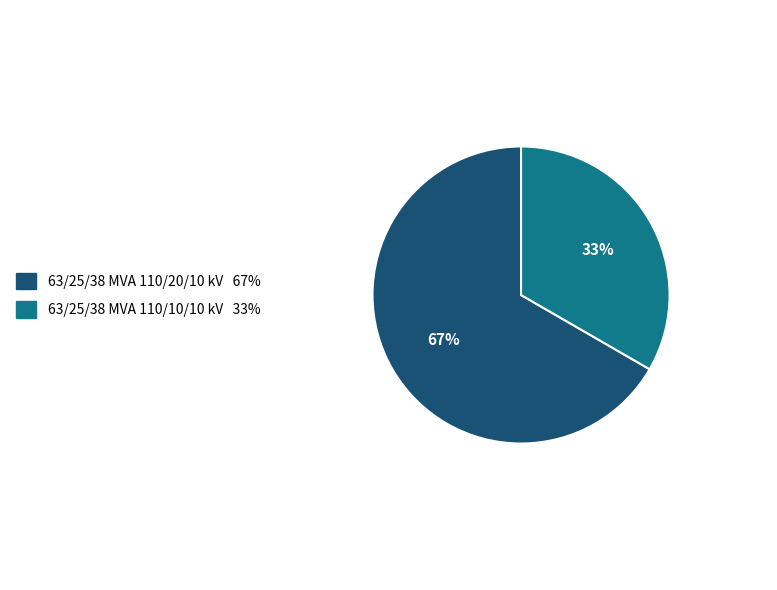

To the nearest percent, what is the average slice percentage?

50%